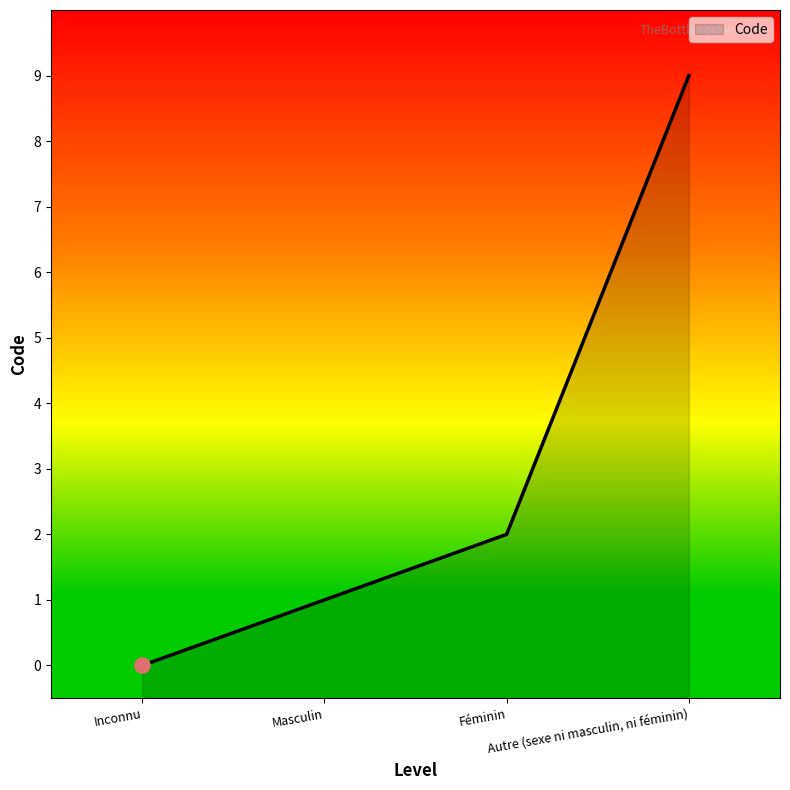

What is the change in value from Féminin to Autre (sexe ni masculin, ni féminin)?

+7